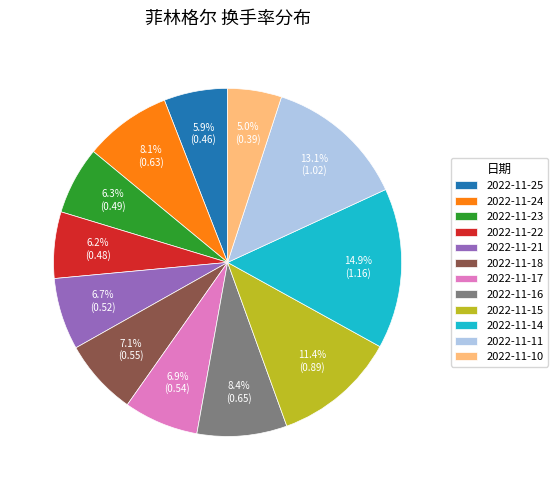

Count the number of slices in the pie.

12